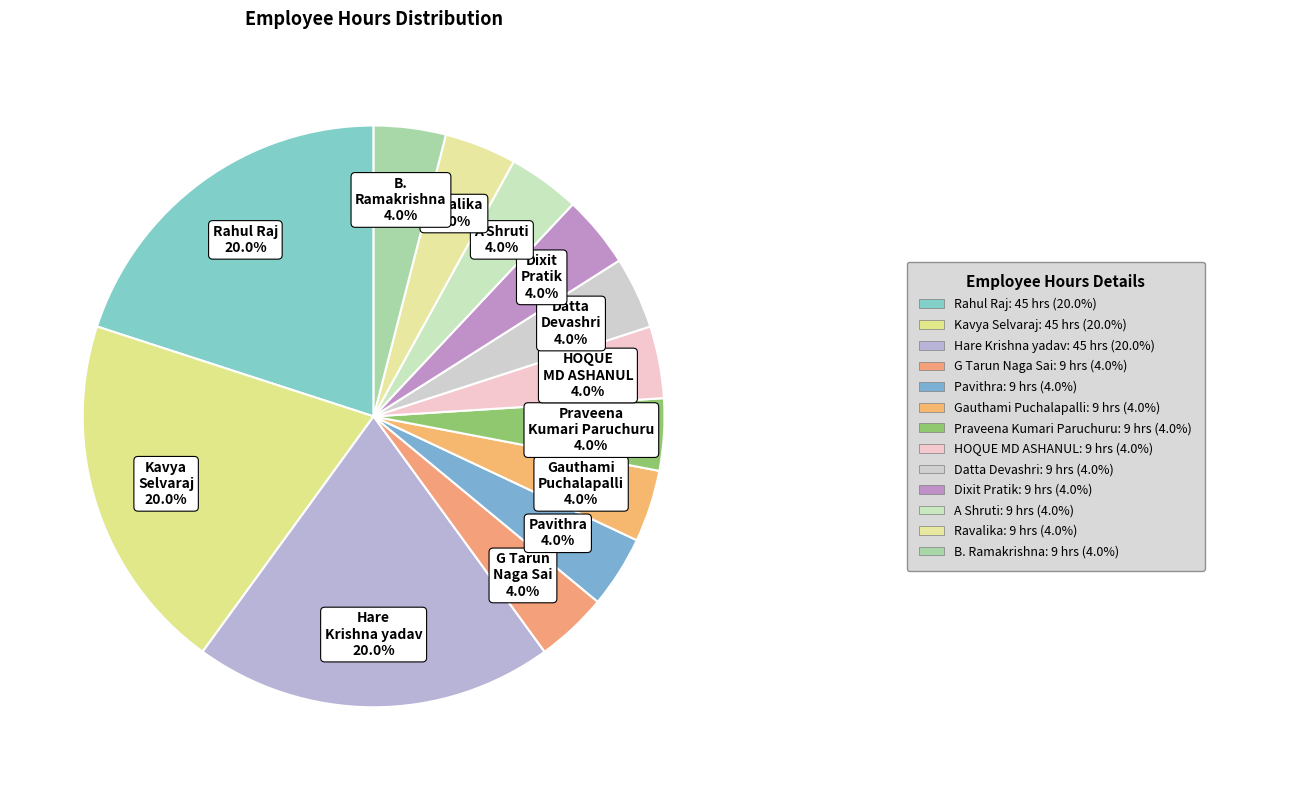

Count the number of slices in the pie.

13